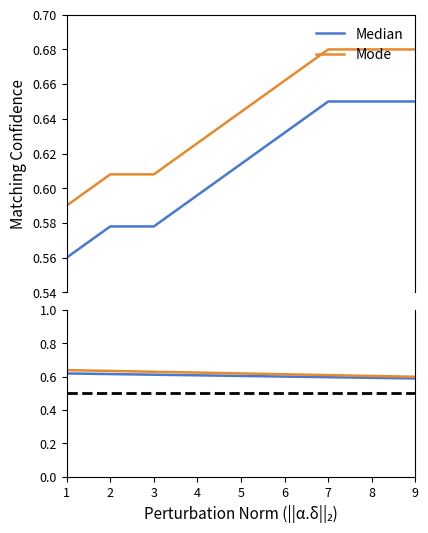

True or false: Median has a value of 0.6 at 3.

True